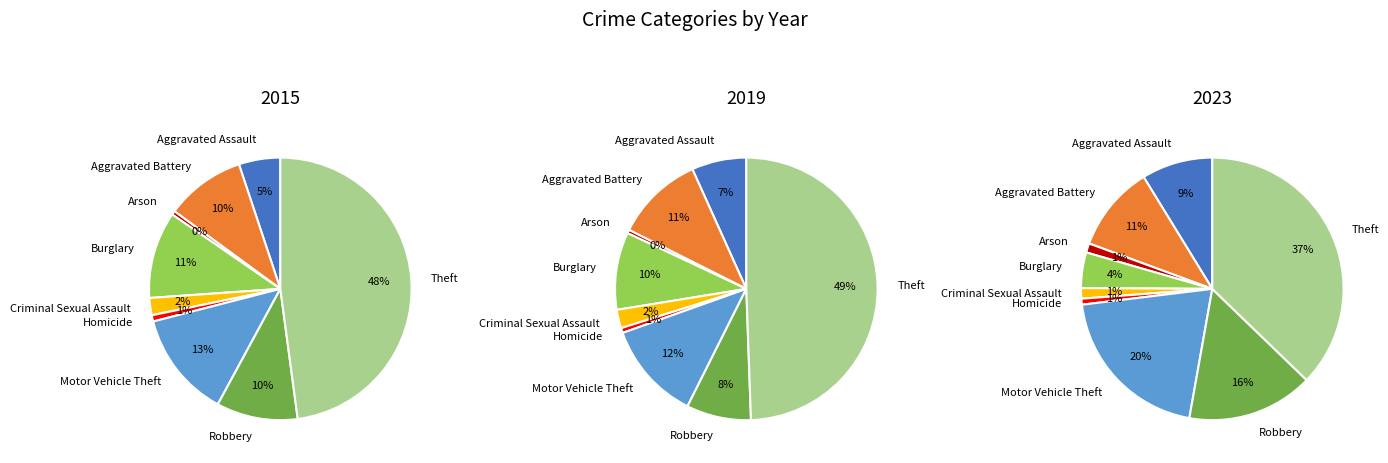

Which series has the widest spread of values?

2019